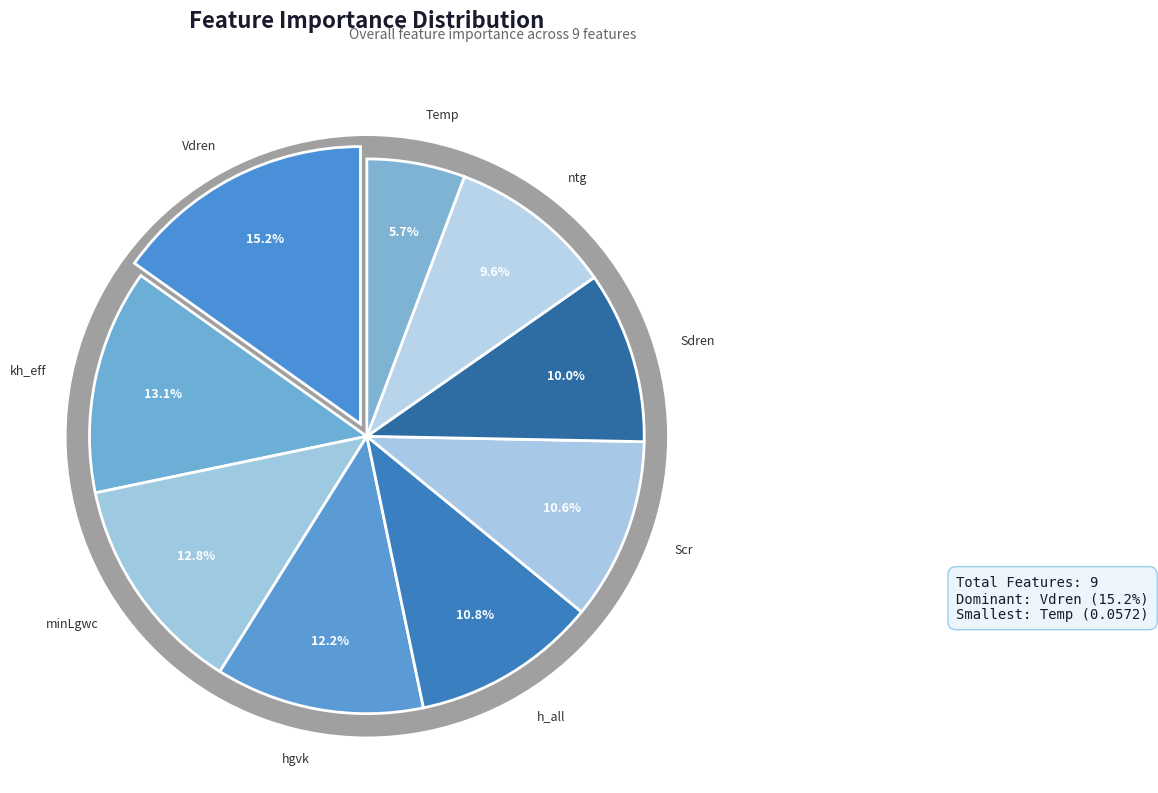

To the nearest percent, what is the difference between the minLgwc and hgvk slice percentages?

1%